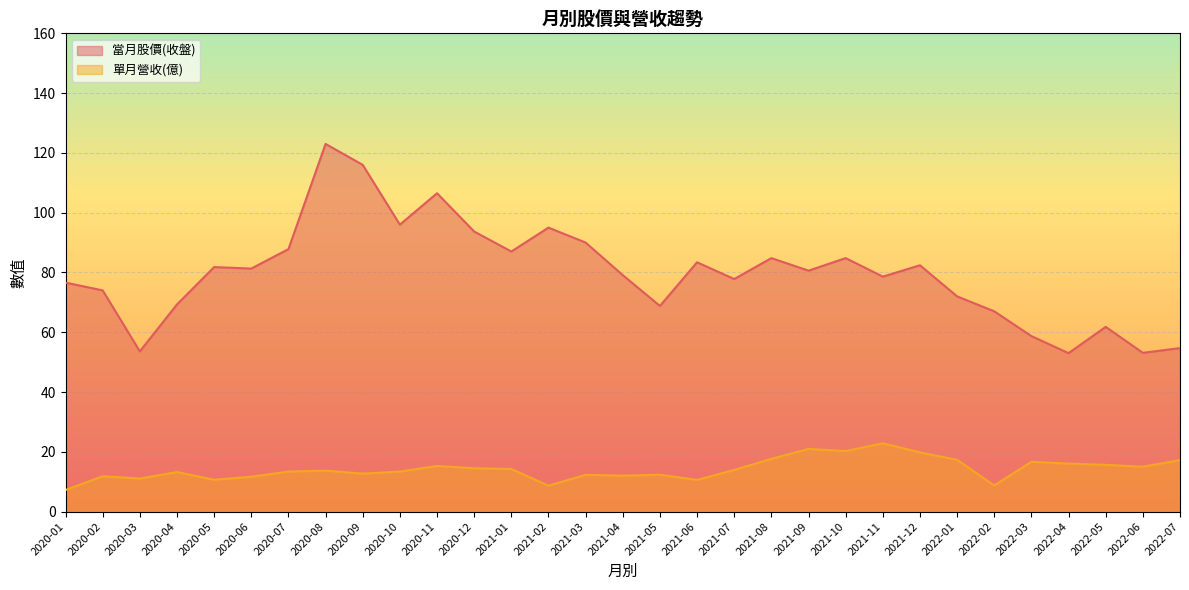

How many interior local peaks does the 單月營收(億) series have?

9